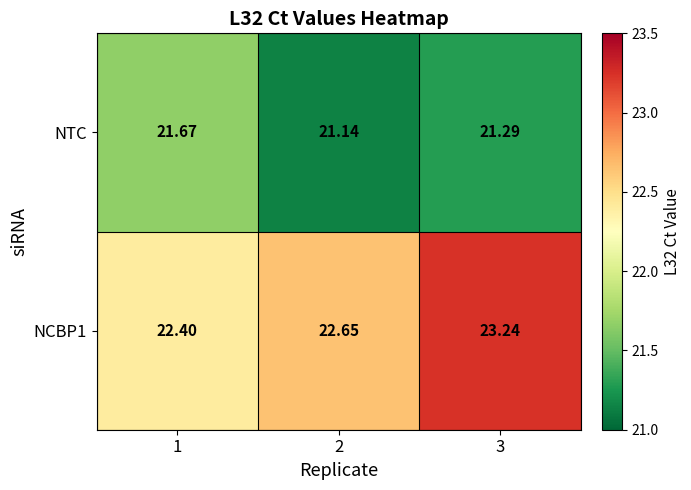

At which category is the sum across all series the highest?

3